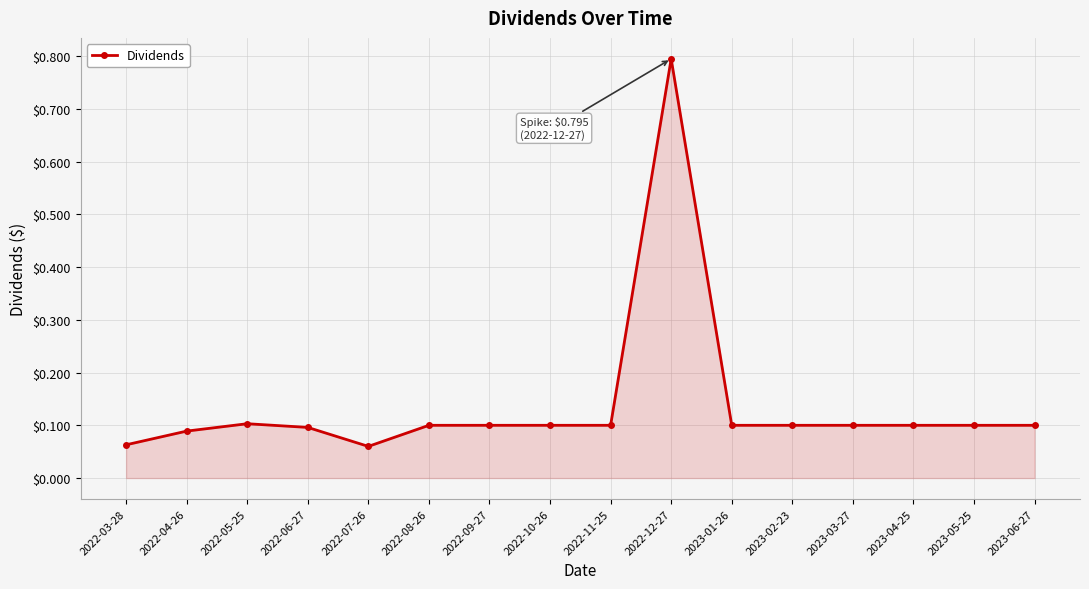

The value at 2022-06-27 is 0.1. True or false?

True